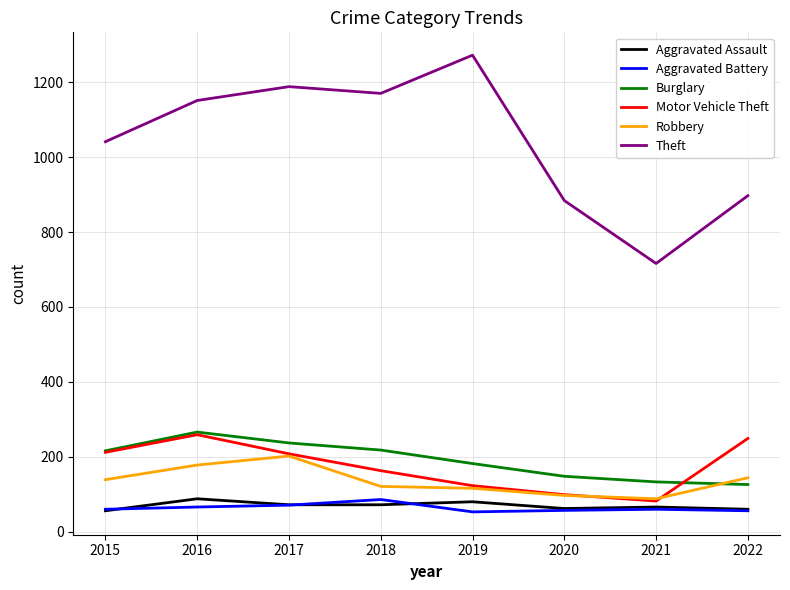

At which category does the chart reach its peak across all series?

2019